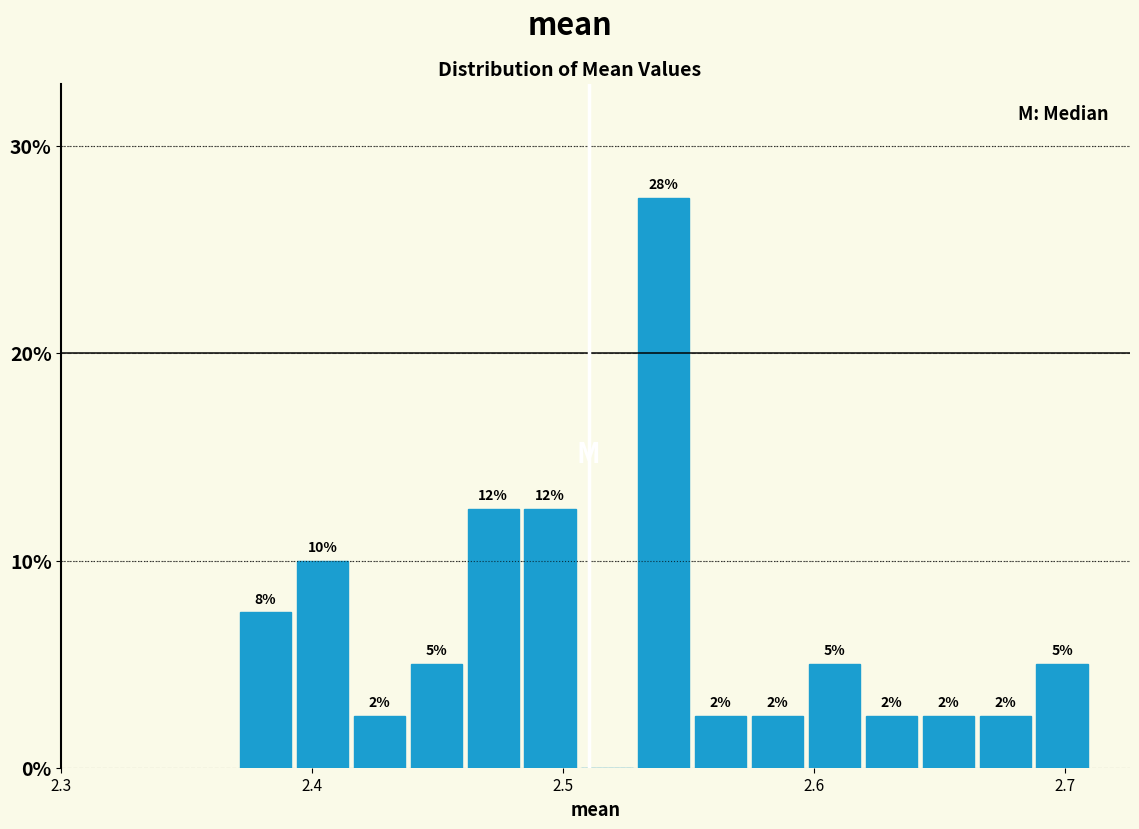

Read against the x-axis, roughly where is the centre of the tallest bar?

2.54